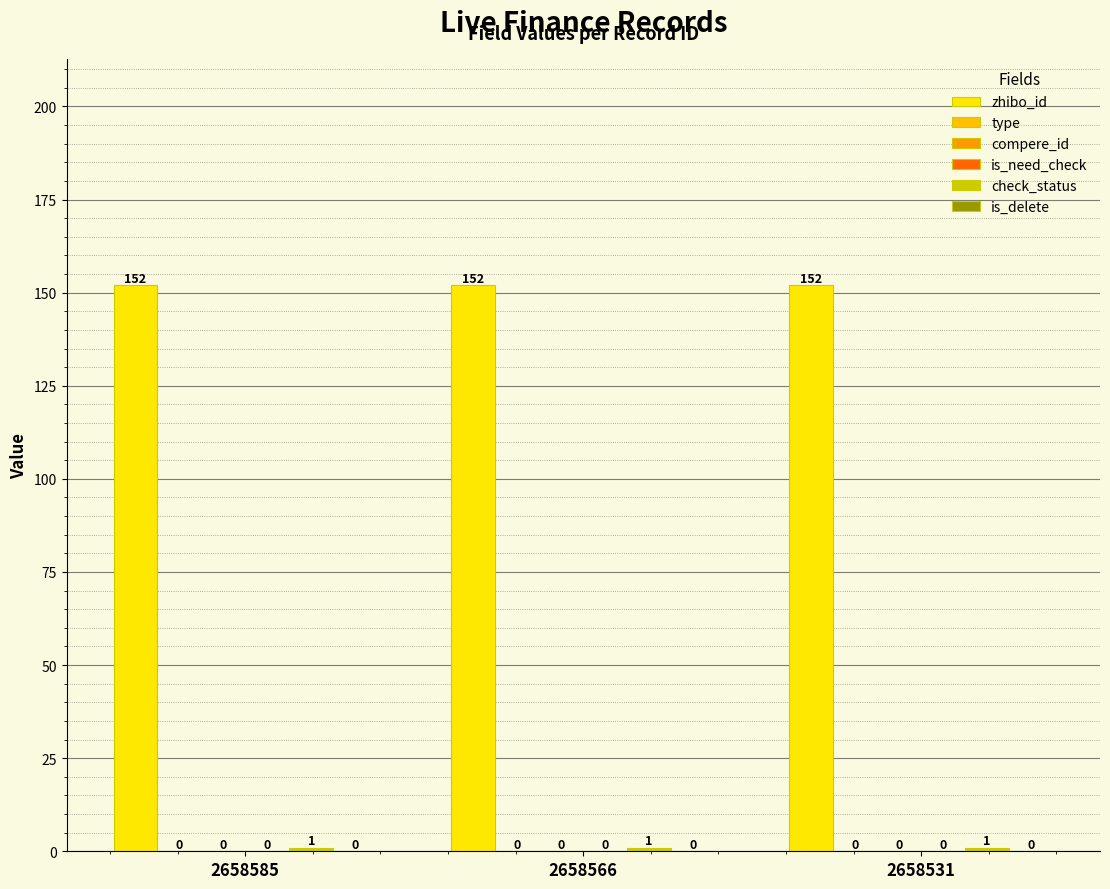

List the labels in order of check_status value, largest first.

2658585, 2658566, 2658531